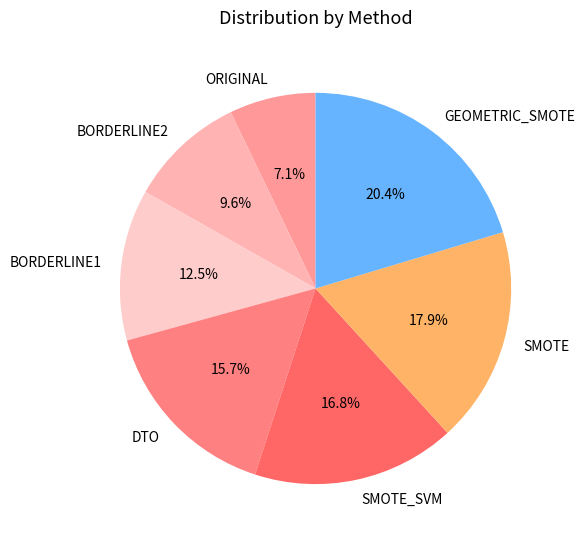

The BORDERLINE2 slice represents 4% of the pie. True or false?

False